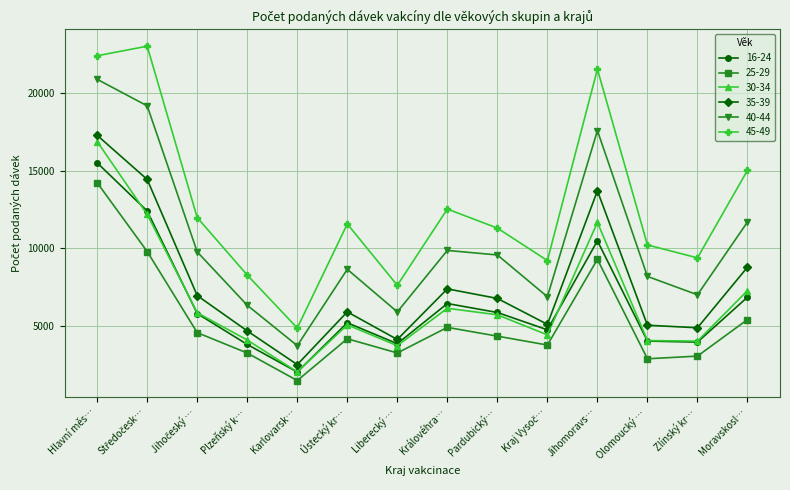

Which series has the widest spread of values?

45-49